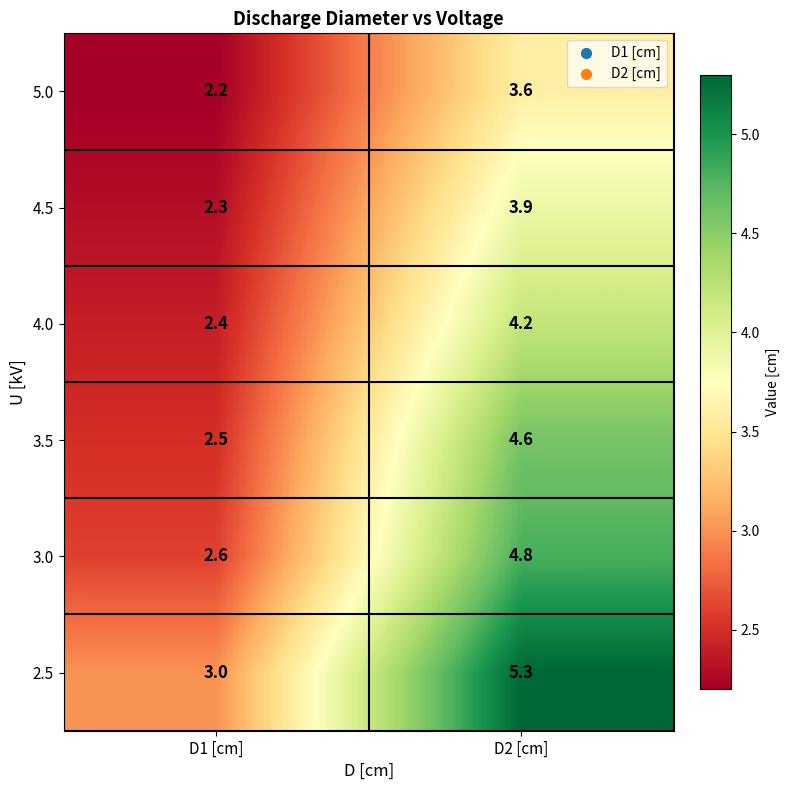

At which category is the sum across all series the highest?

D2 [cm]